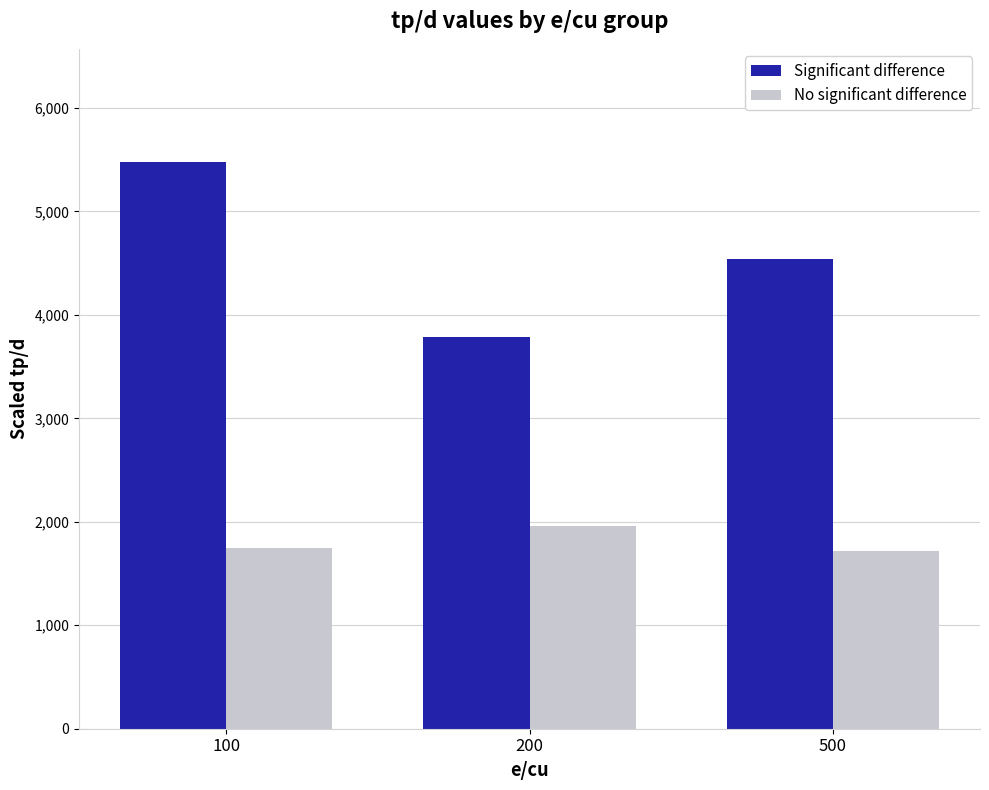

Rank the series by their average value, from highest to lowest.

Significant difference, No significant difference